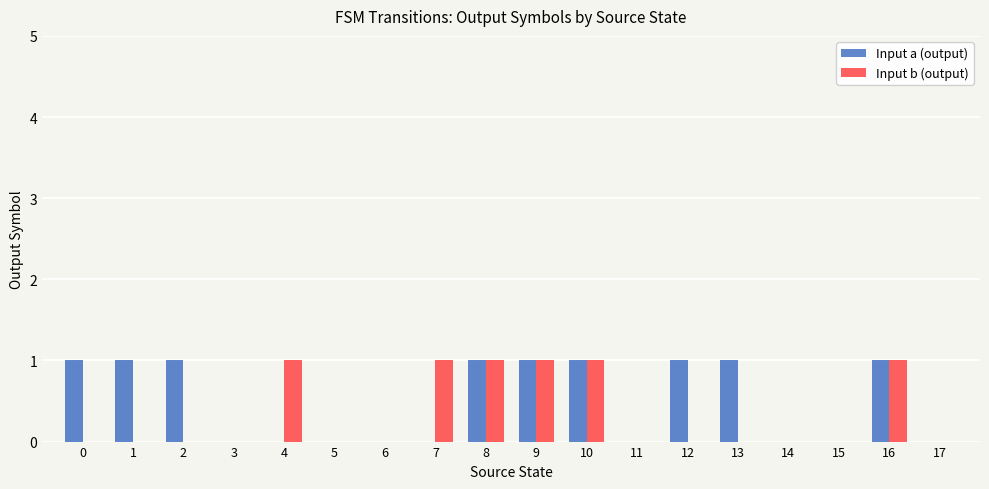

The Input b (output) series shows 0 at 13. True or false?

True